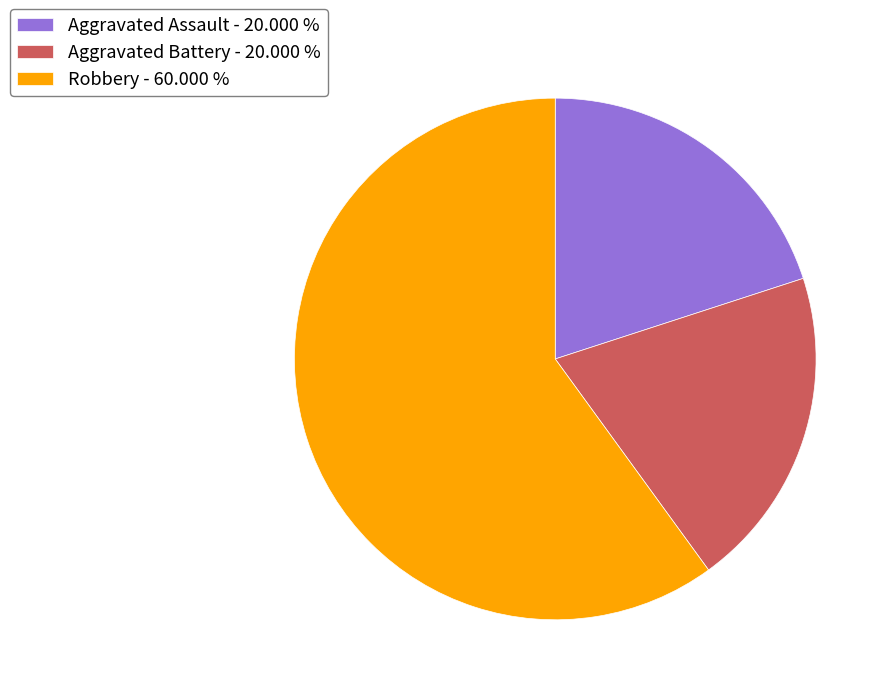

Combined, do Robbery - 60.000 % and Aggravated Battery - 20.000 % account for over 50%?

Yes